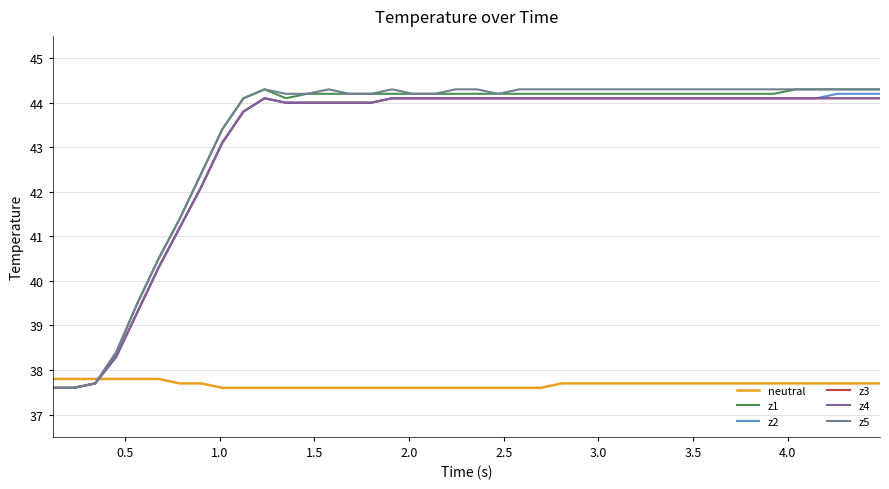

Does the chart have visible grid lines?

Yes